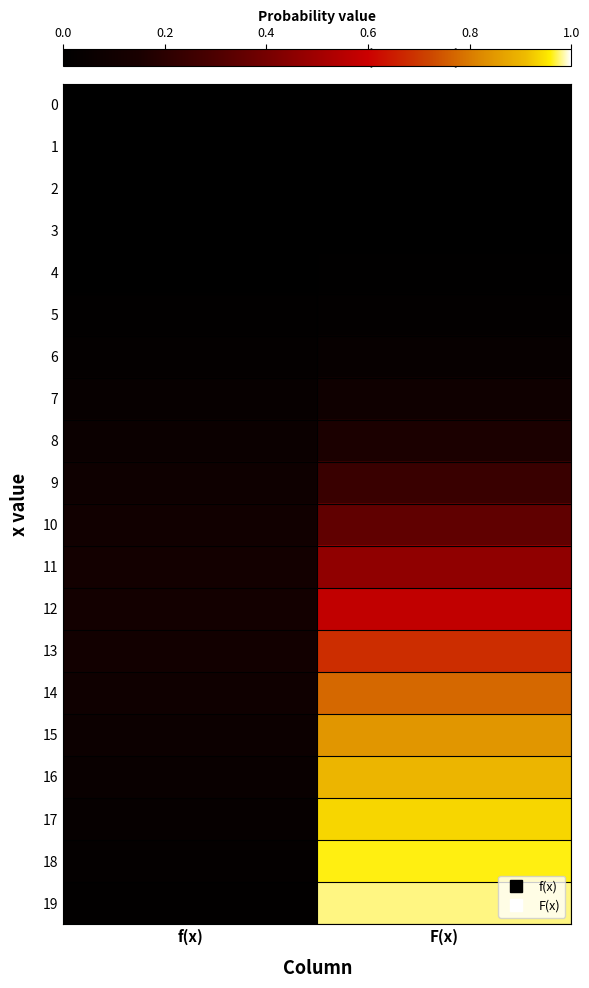

What is the maximum value shown in the chart?

1.0